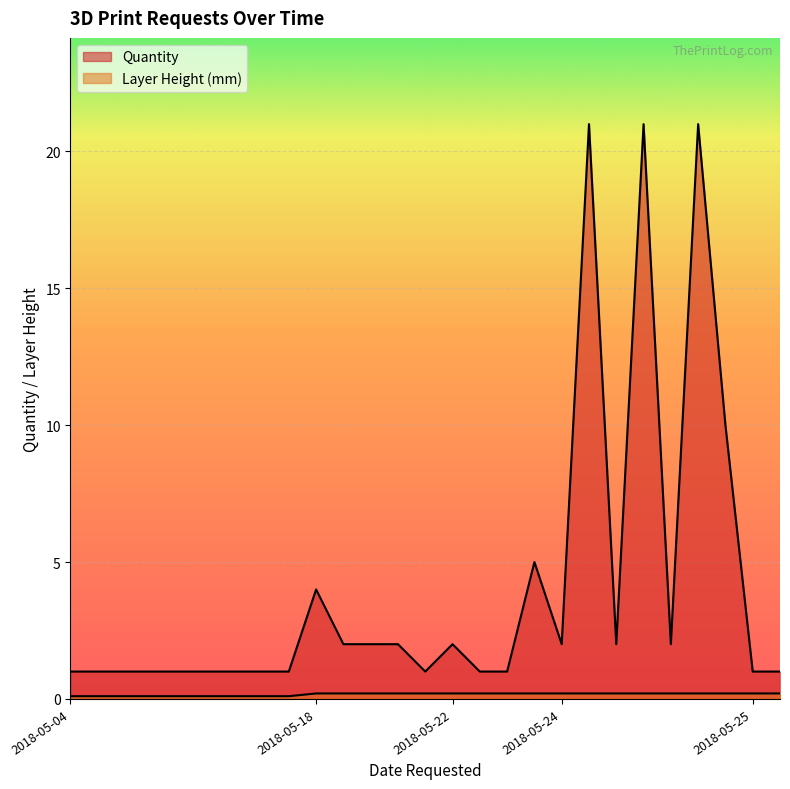

True or false: Layer Height (mm) has a value of 0.2 at 2018-05-22.

True